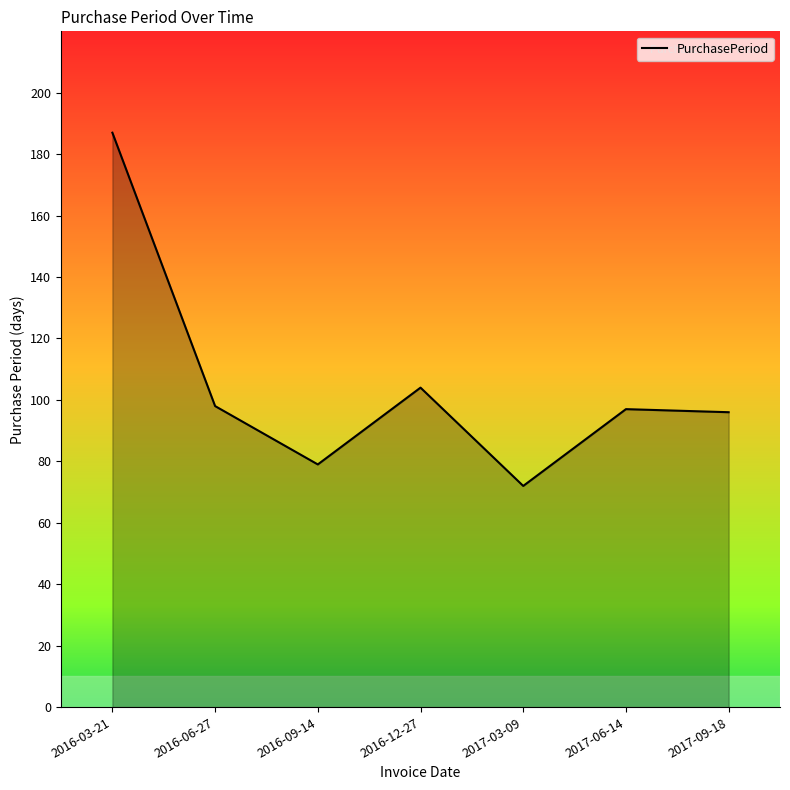

True or false: the data shows 98 at 2016-06-27.

True